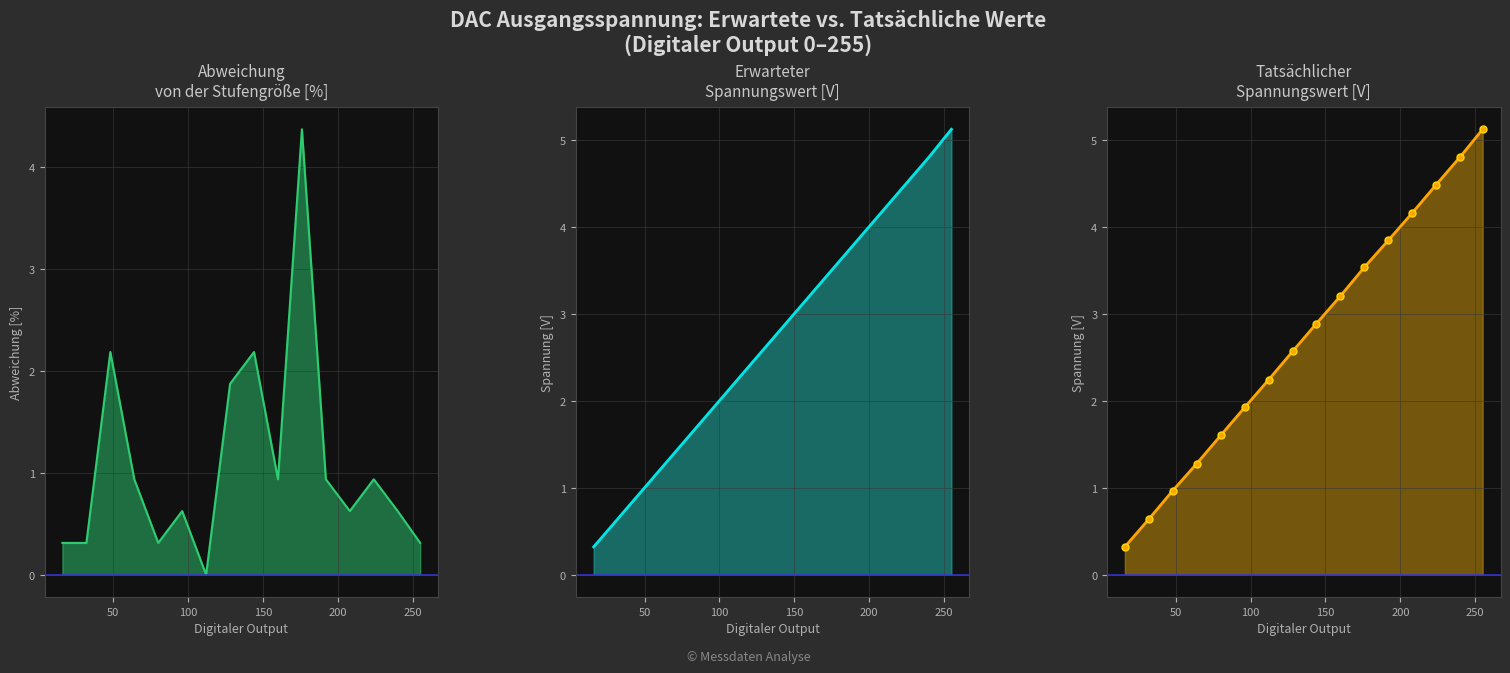

Which series changed the most between 96 and 128?

Abweichung von der Stufengroesse [%]